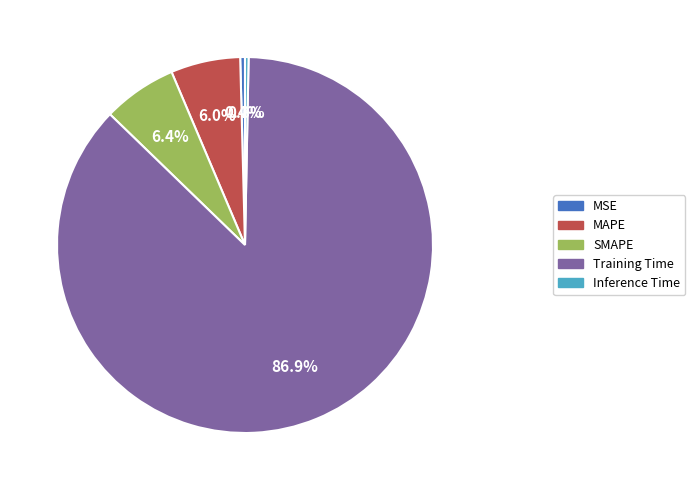

Which category has the biggest portion of the pie?

Training Time